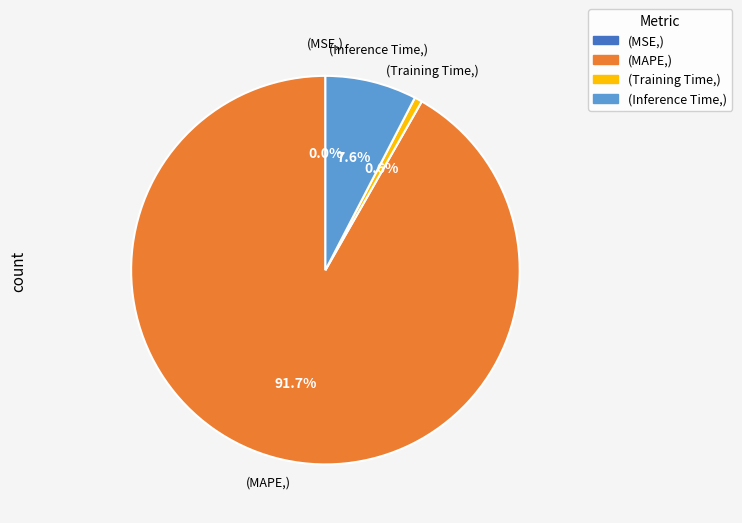

What is the largest slice in the pie chart?

(MAPE,)